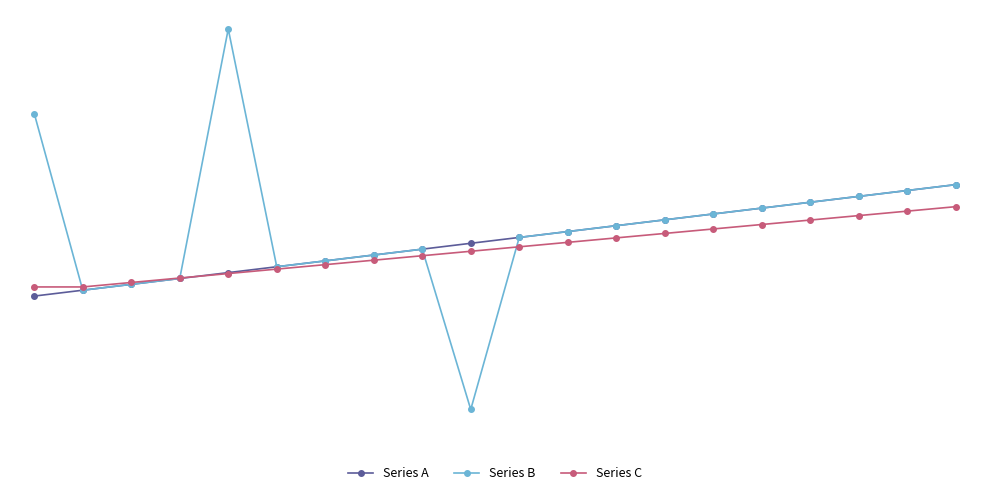

In Series B, how many points are higher than both neighbors (excluding endpoints)?

2